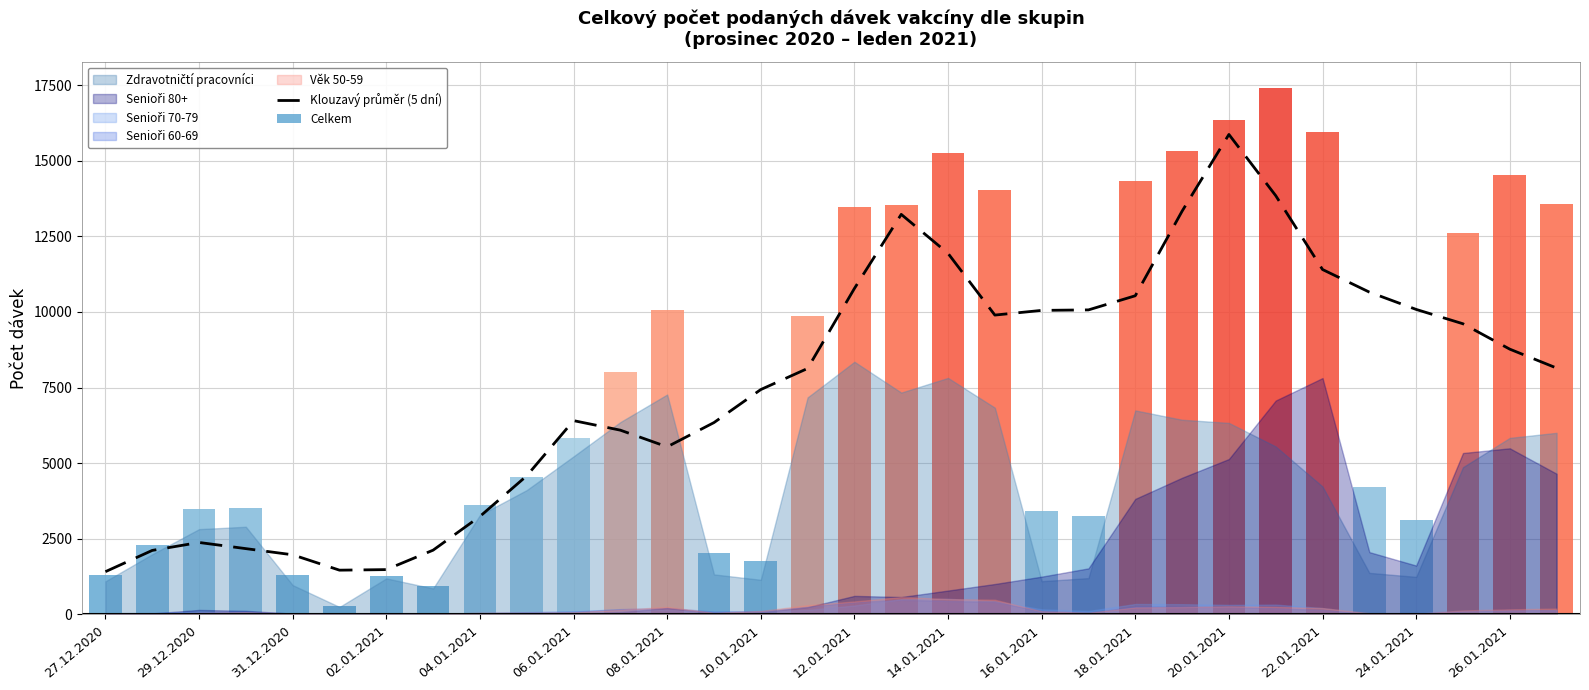

True or false: Klouzavý průměr (5 dní) has a value of 3502.1 at 08.01.2021.

False